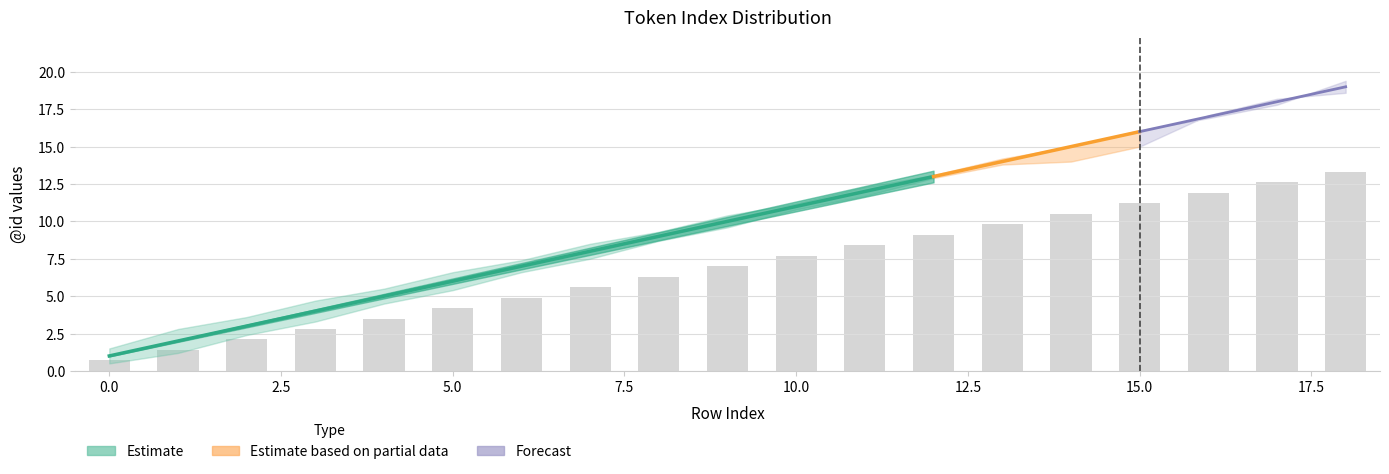

At 13, list the series in order from smallest to largest.

Estimate_lower, Estimate, Estimate_upper